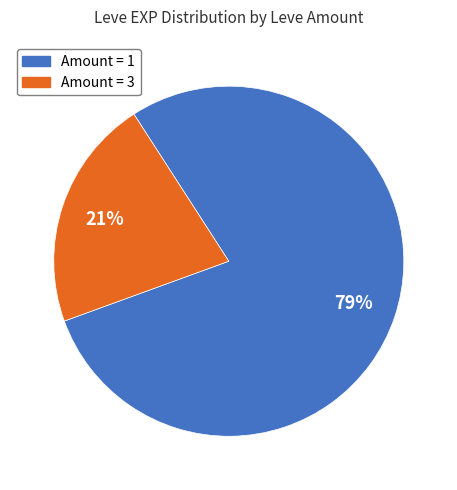

Is there a majority slice in this chart?

Yes